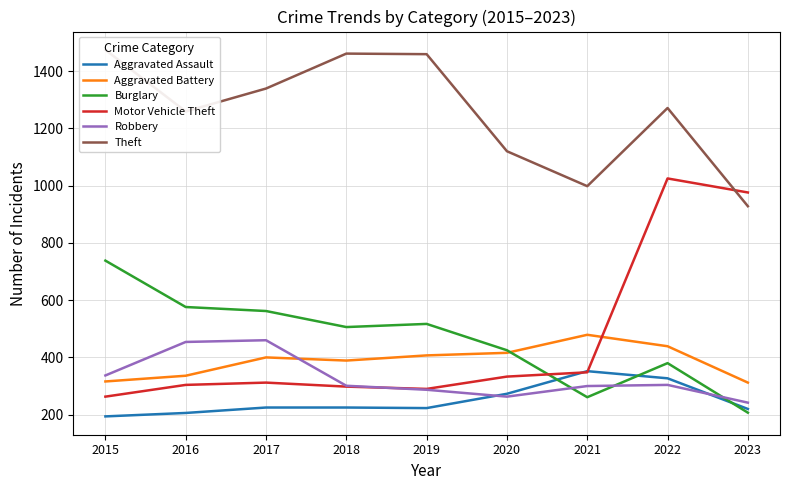

Between which two adjacent categories do Aggravated Battery and Motor Vehicle Theft first intersect?

2021 and 2022